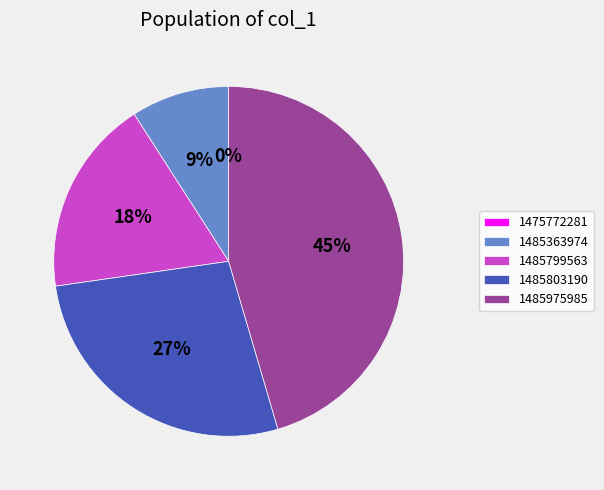

Does 1485975985 account for over 50% of the chart?

No